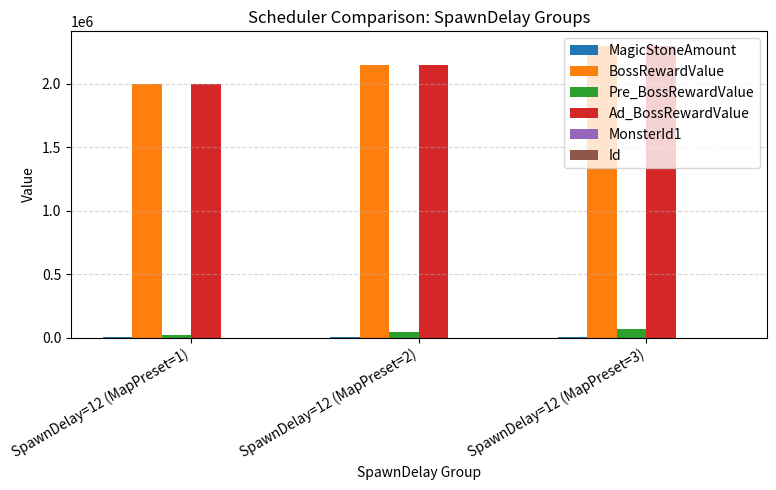

What is the sum of all Pre_BossRewardValue values?

130000